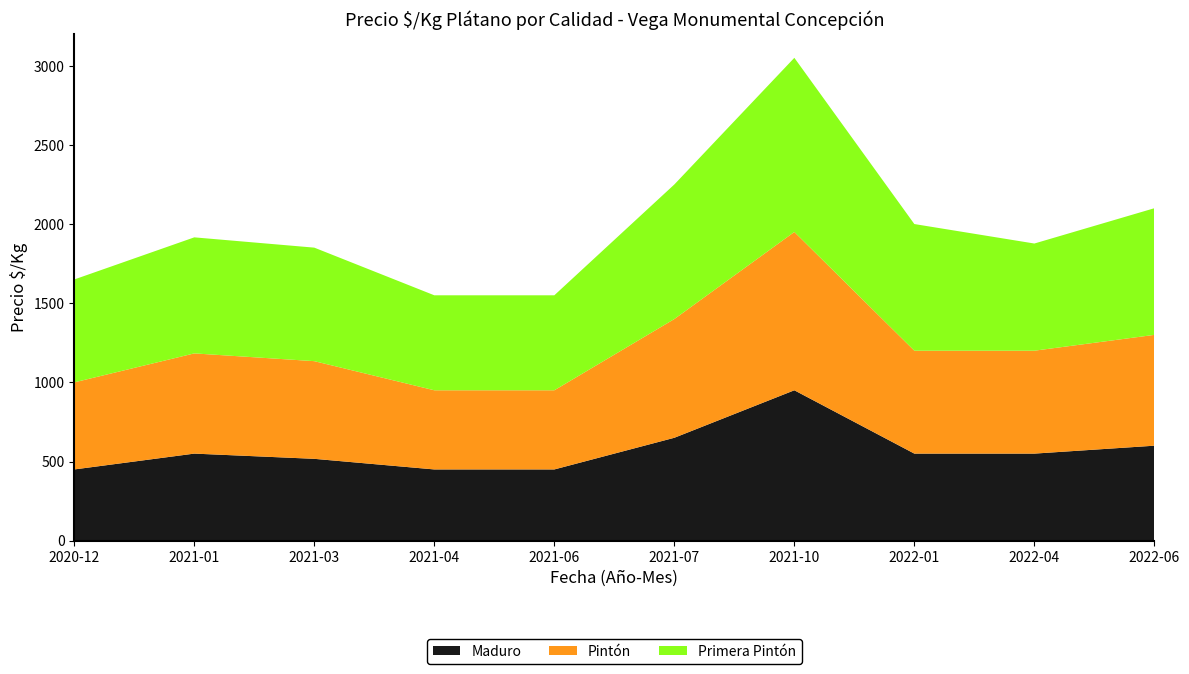

Reading left to right, extract all data points from this chart.

Maduro: 450	550	517	450	450	650	950	550	550	600
Pintón: 550	633	617	500	500	750	1000	650	650	700
Primera Pintón: 650	733	717	600	600	850	1100	800	677	800